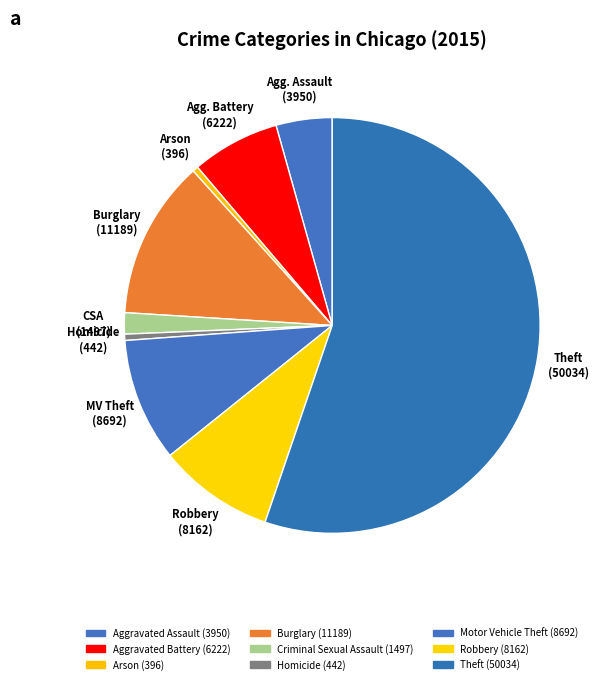

How many slices are in this pie chart?

9